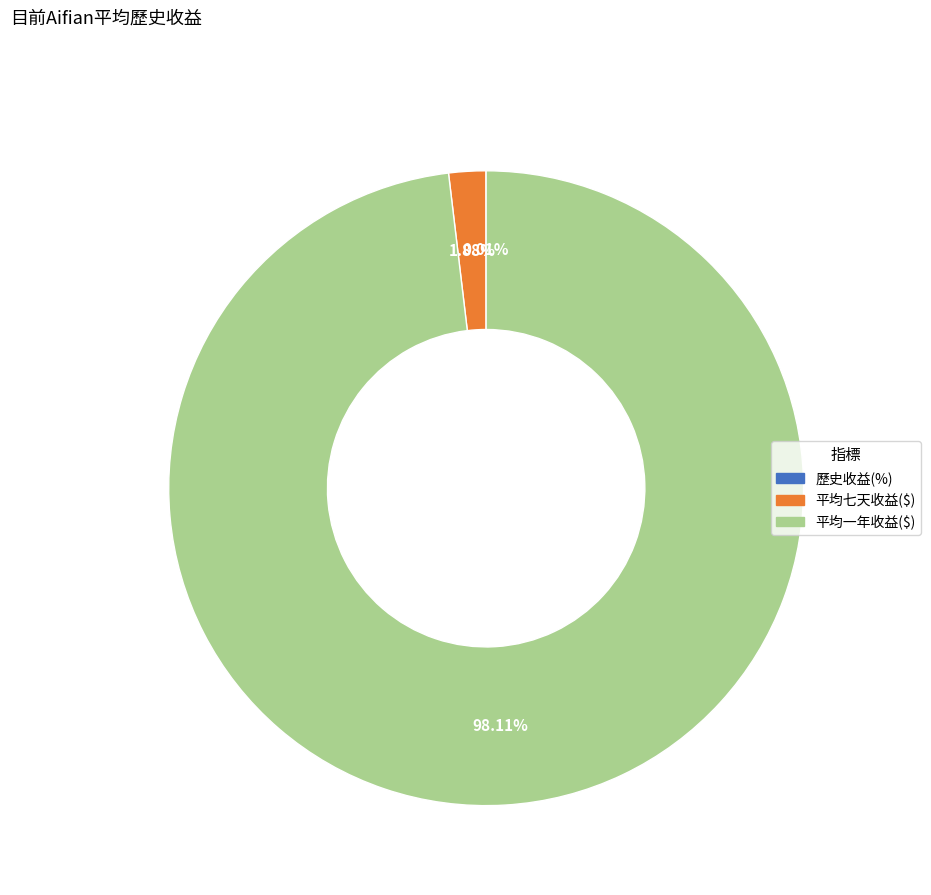

What portion of the pie excludes 平均七天收益($)?

98.1%